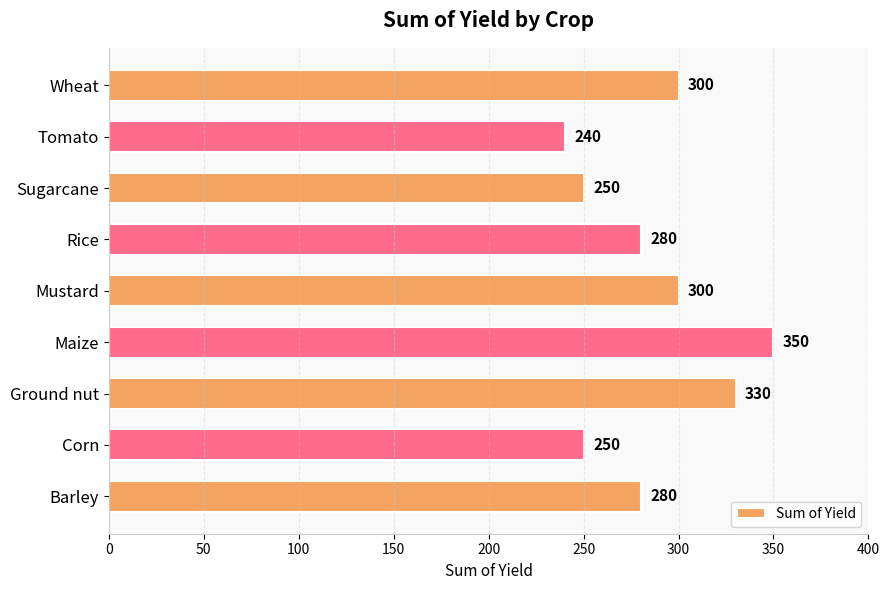

What is the difference between the maximum and minimum values?

110